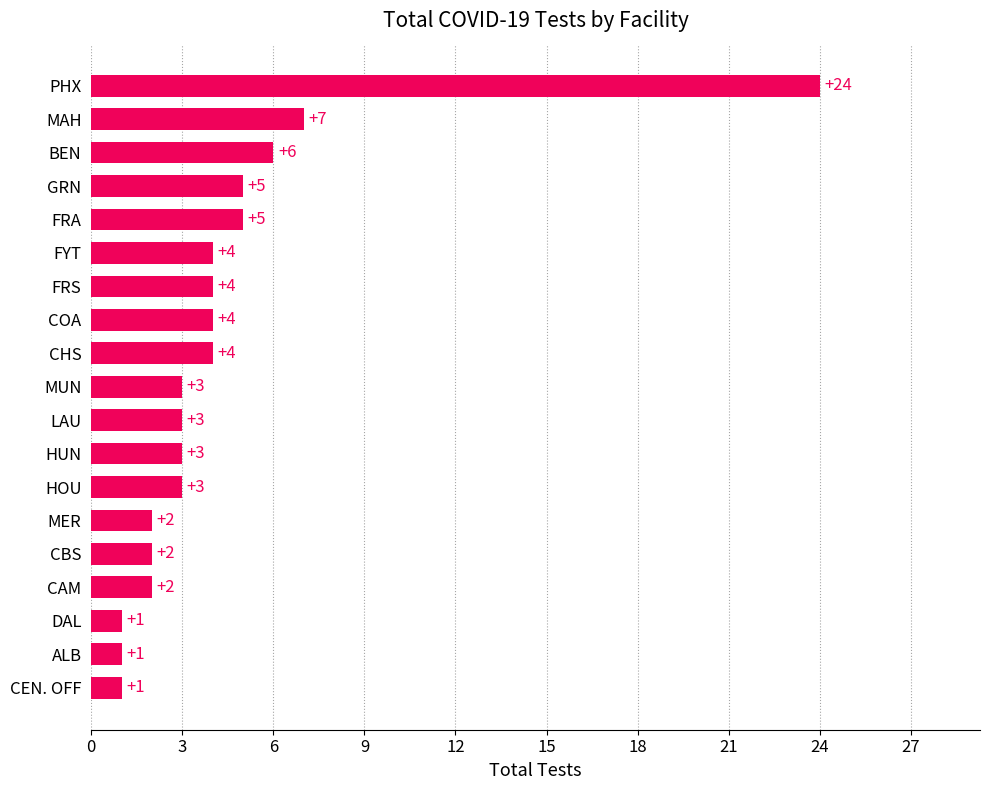

What is the change in value from BEN to MAH?

+1